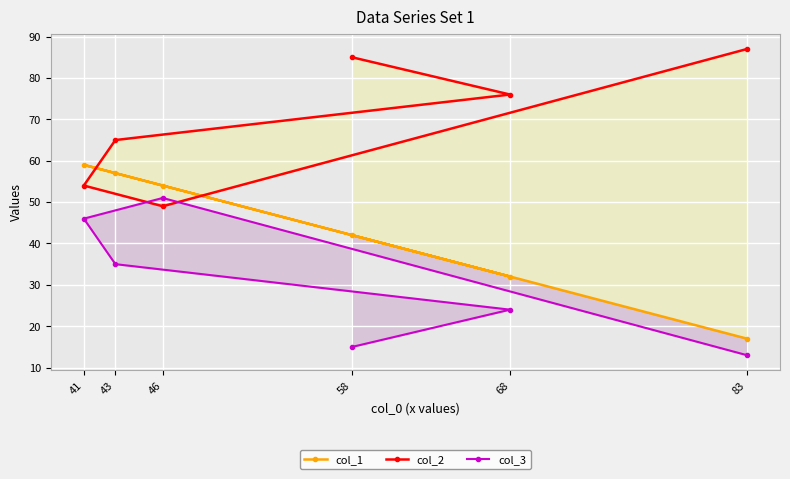

What is the maximum value shown in the chart?

87